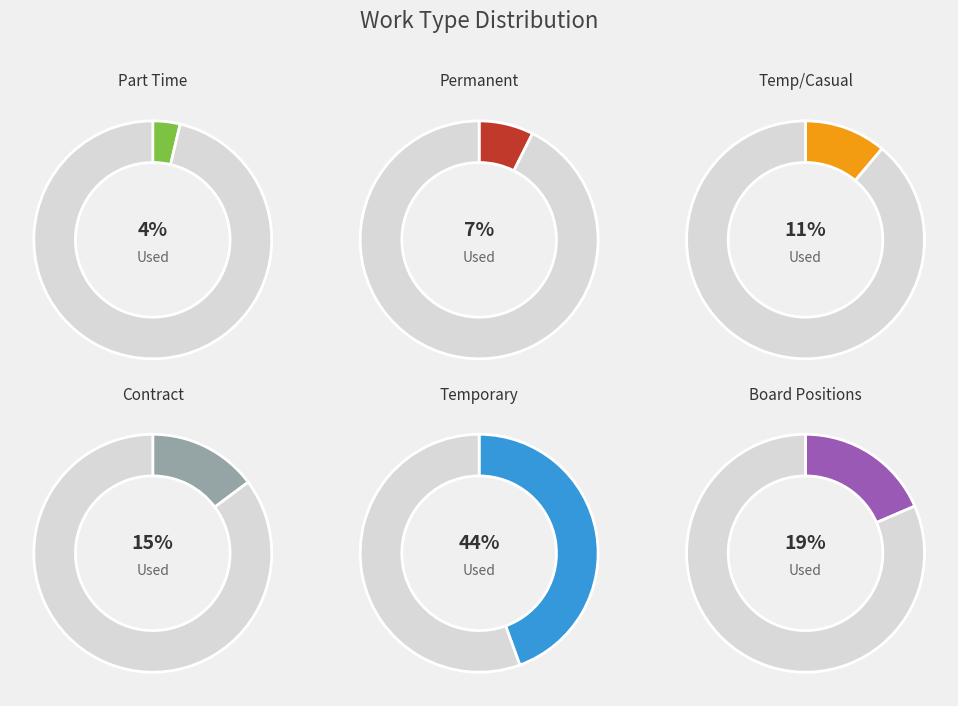

Is it true that Temp/Casual is 11% of the pie?

True